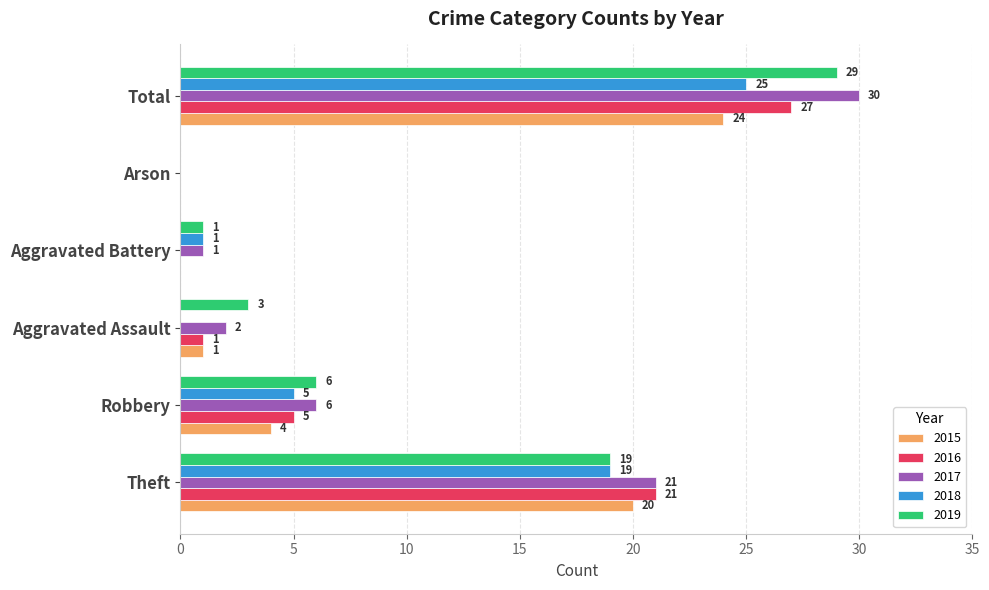

What is the sum of the 2018 values at Arson and Total?

25